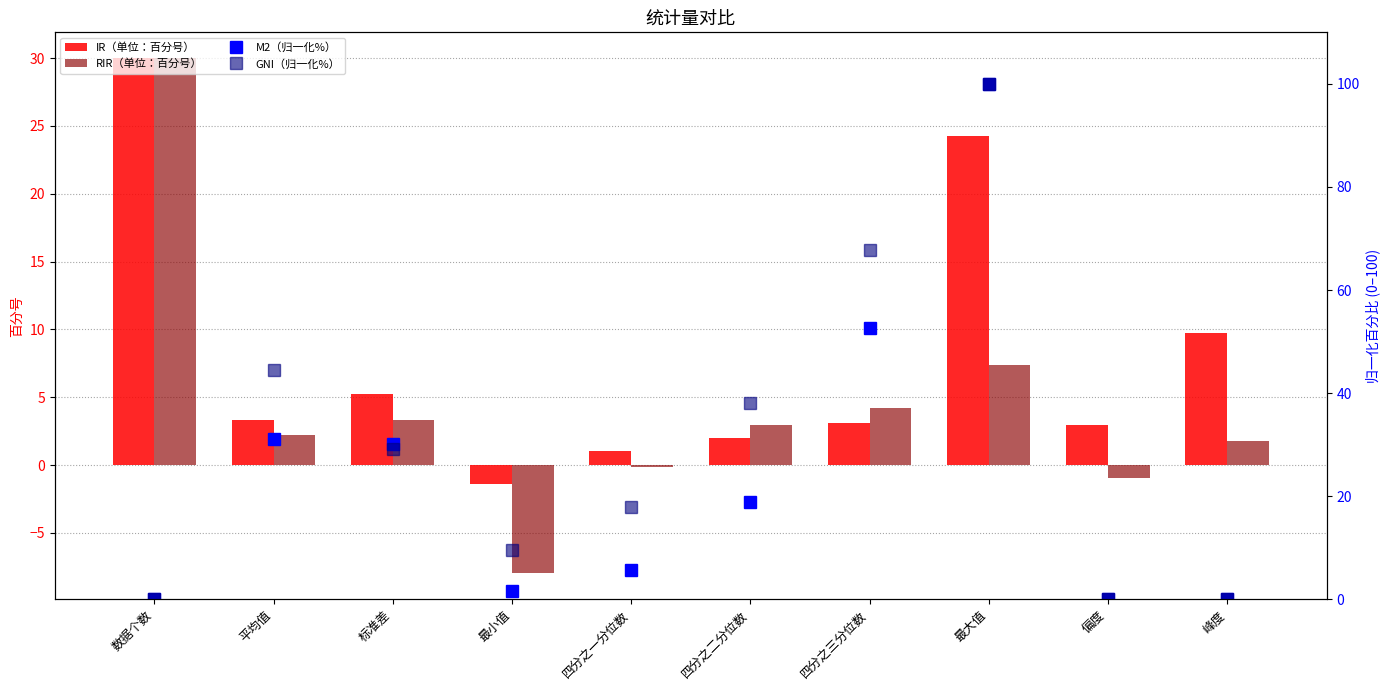

Rank the categories by RIR（单位：百分号） value from highest to lowest.

数据个数, 最大值, 四分之三分位数, 标准差, 四分之二分位数, 平均值, 峰度, 四分之一分位数, 偏度, 最小值